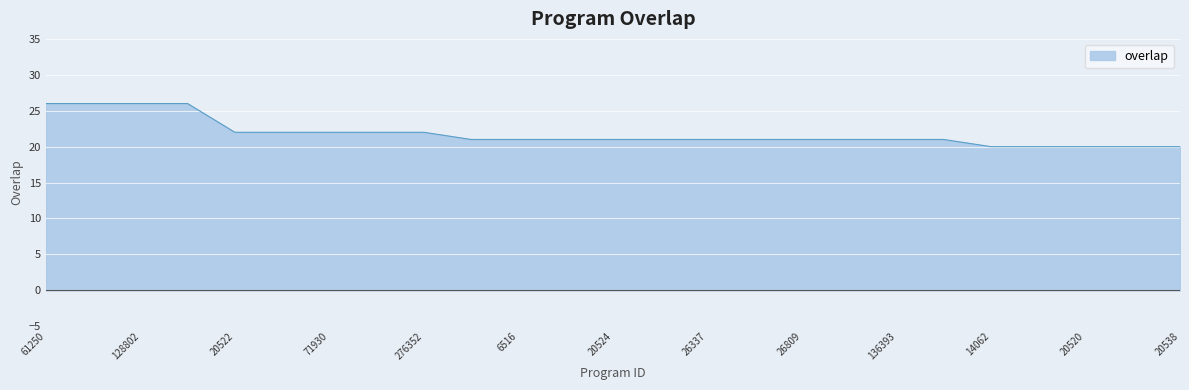

What is the difference between the maximum and minimum values?

6